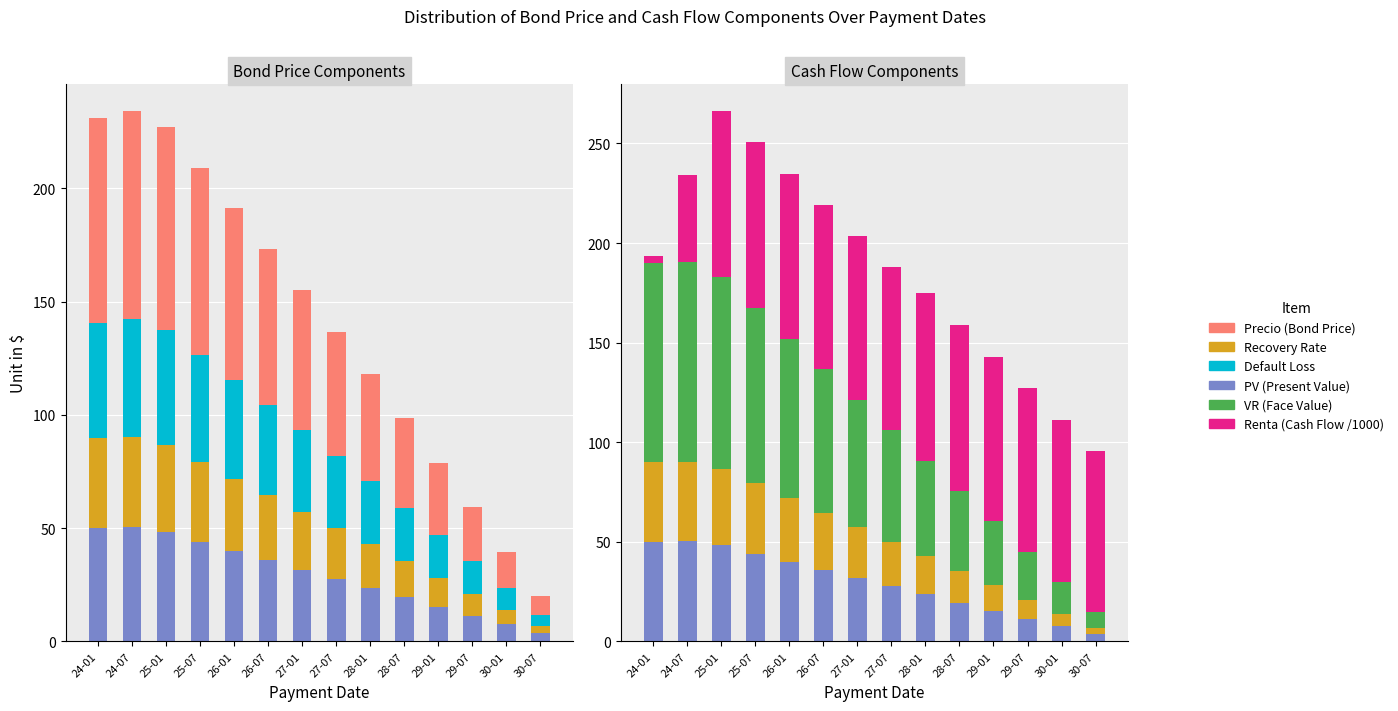

What value does the Default Loss series have at 25-07?

47.3